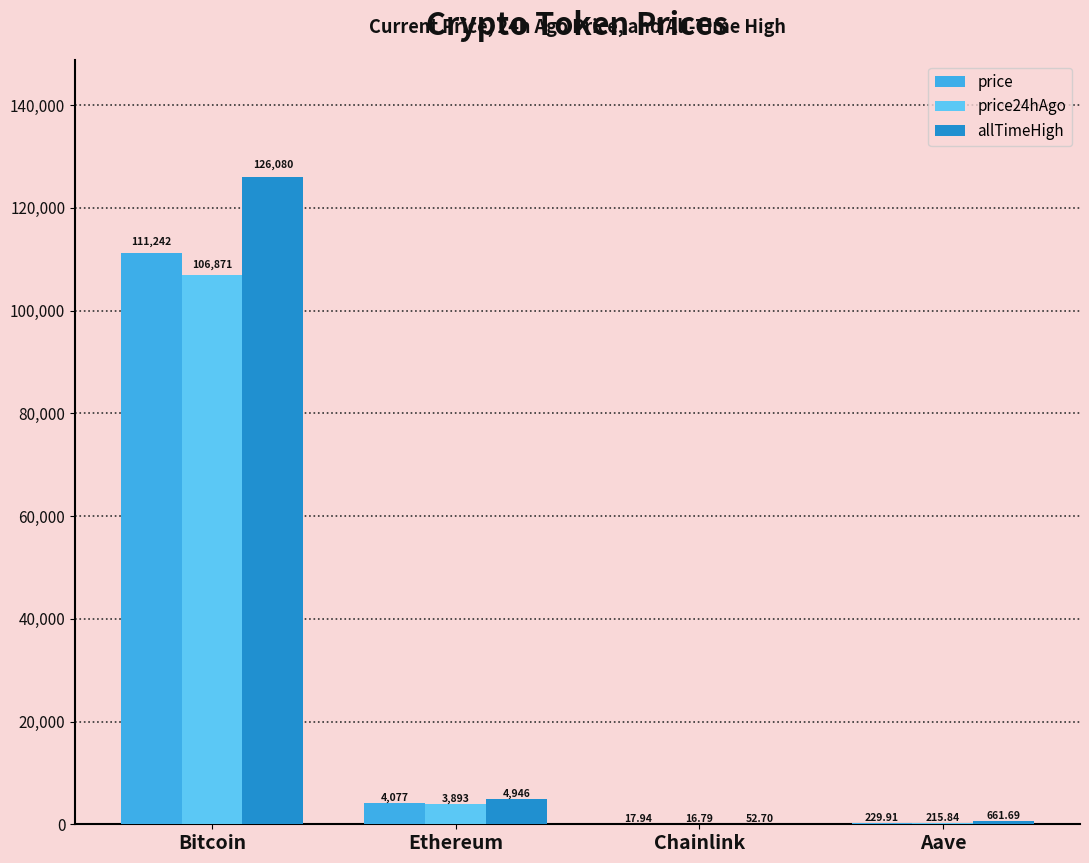

How many groups of bars are there?

4